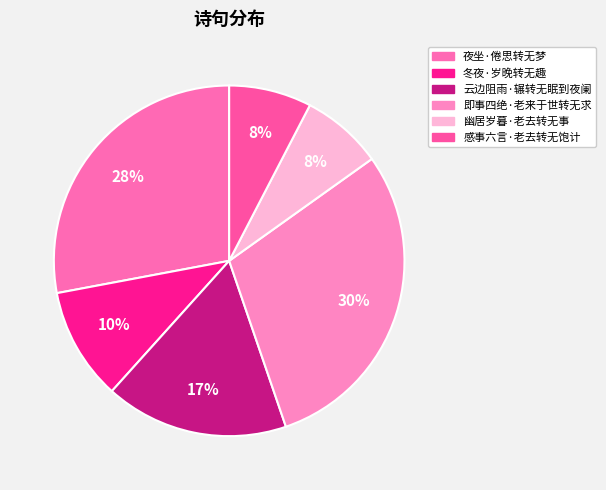

The 云边阻雨·辗转无眠到夜阑 slice represents 8% of the pie. True or false?

False